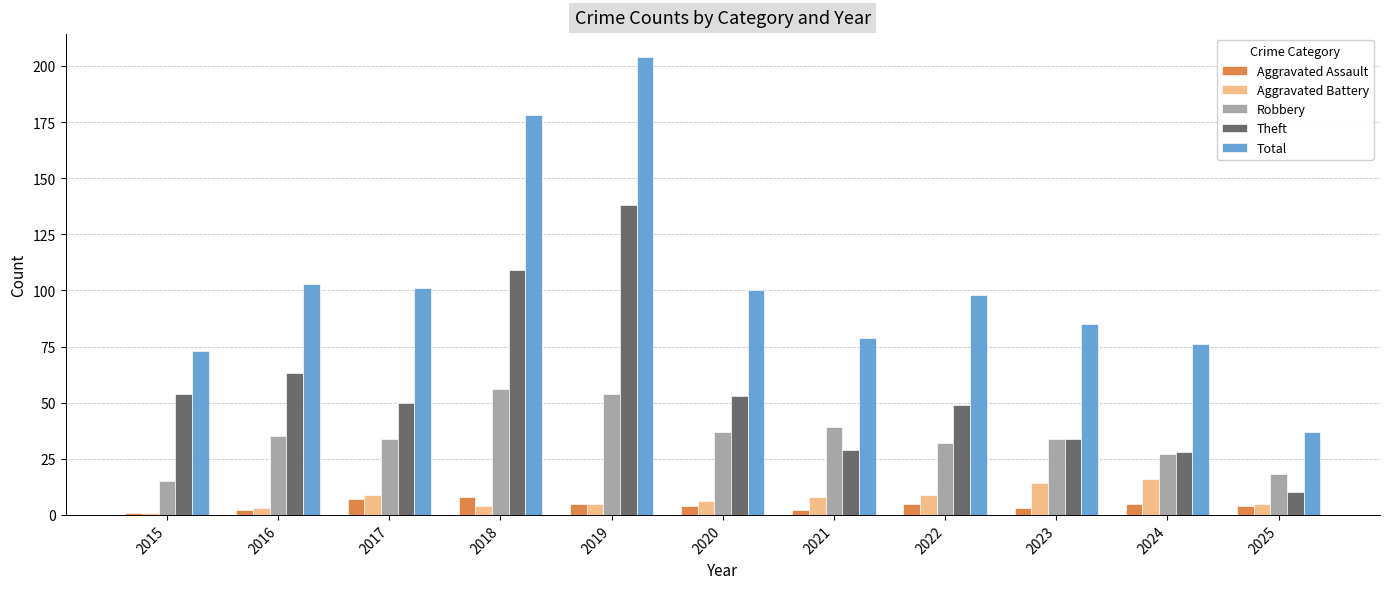

Which series has the largest range (max minus min)?

Total